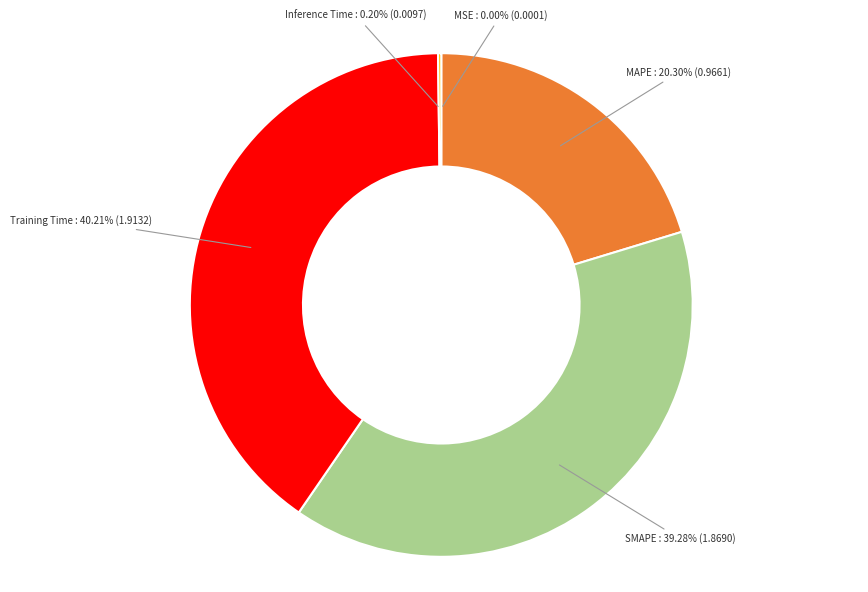

Does any single category account for the majority?

No